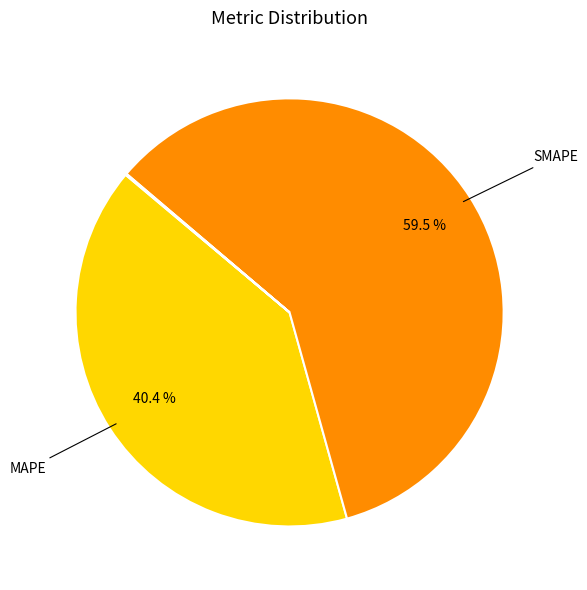

Does any single category account for the majority?

Yes